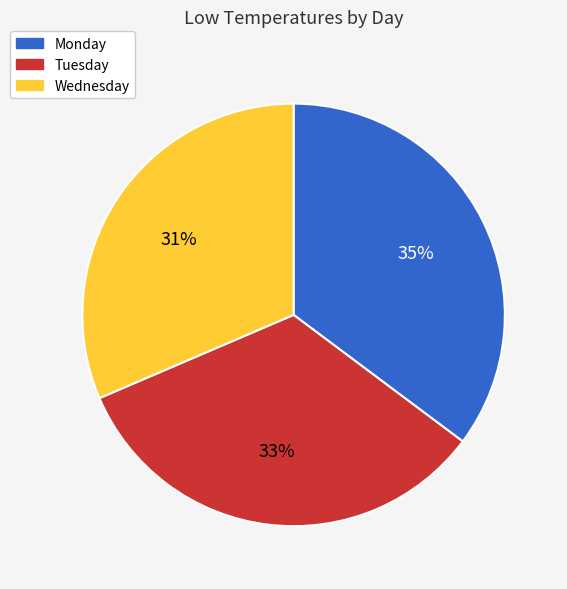

Is the sum of Monday and Wednesday greater than half?

Yes